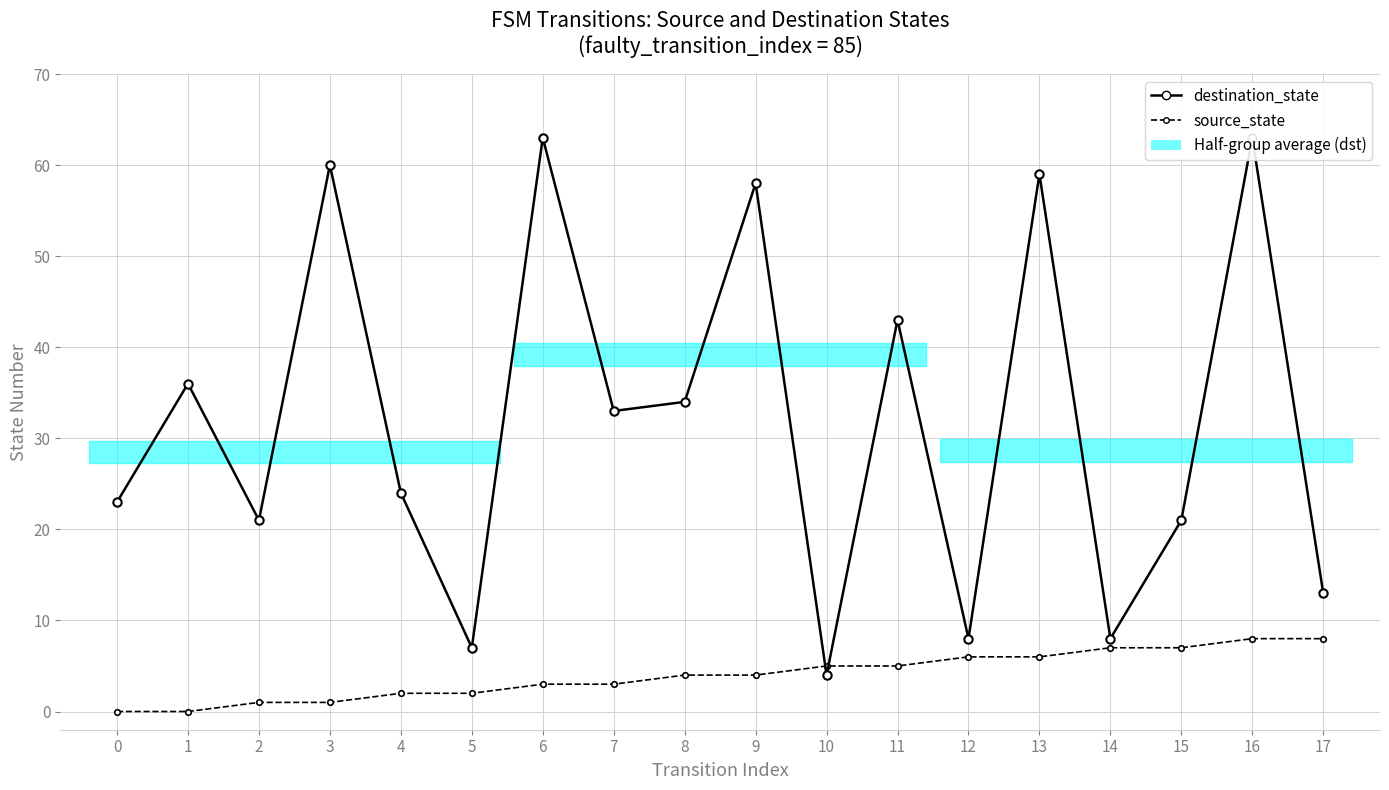

Is the value of source_state at 16 greater than the value of destination_state at 1?

No